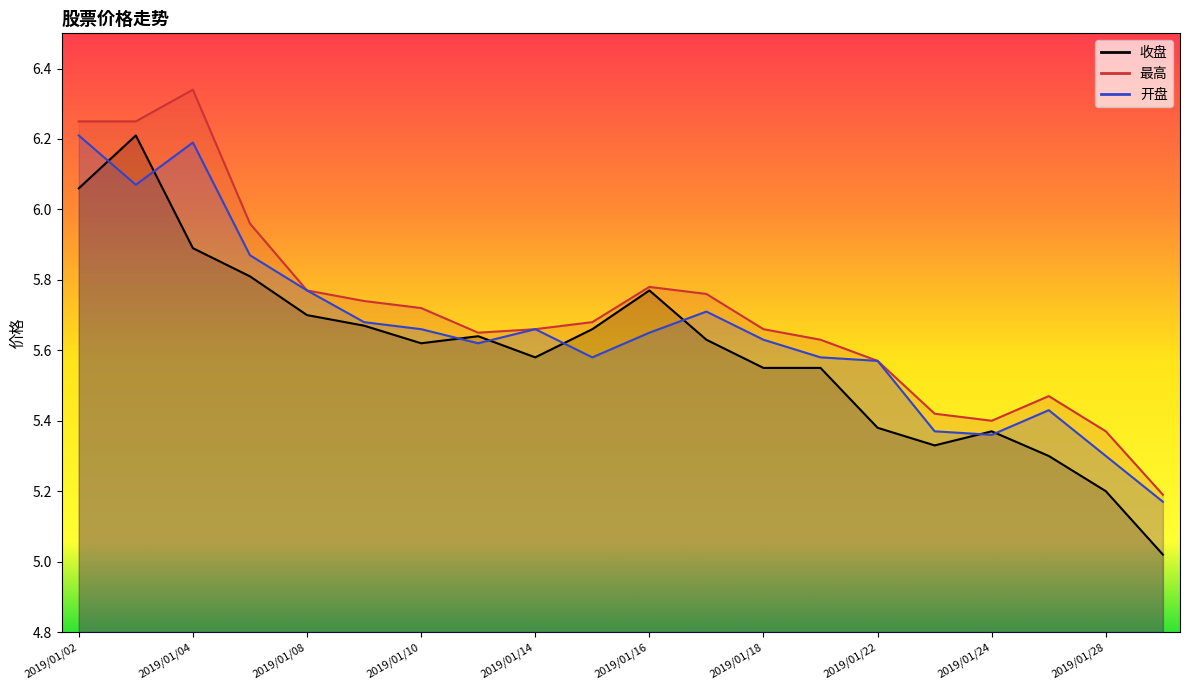

How many lines are shown in the chart?

3